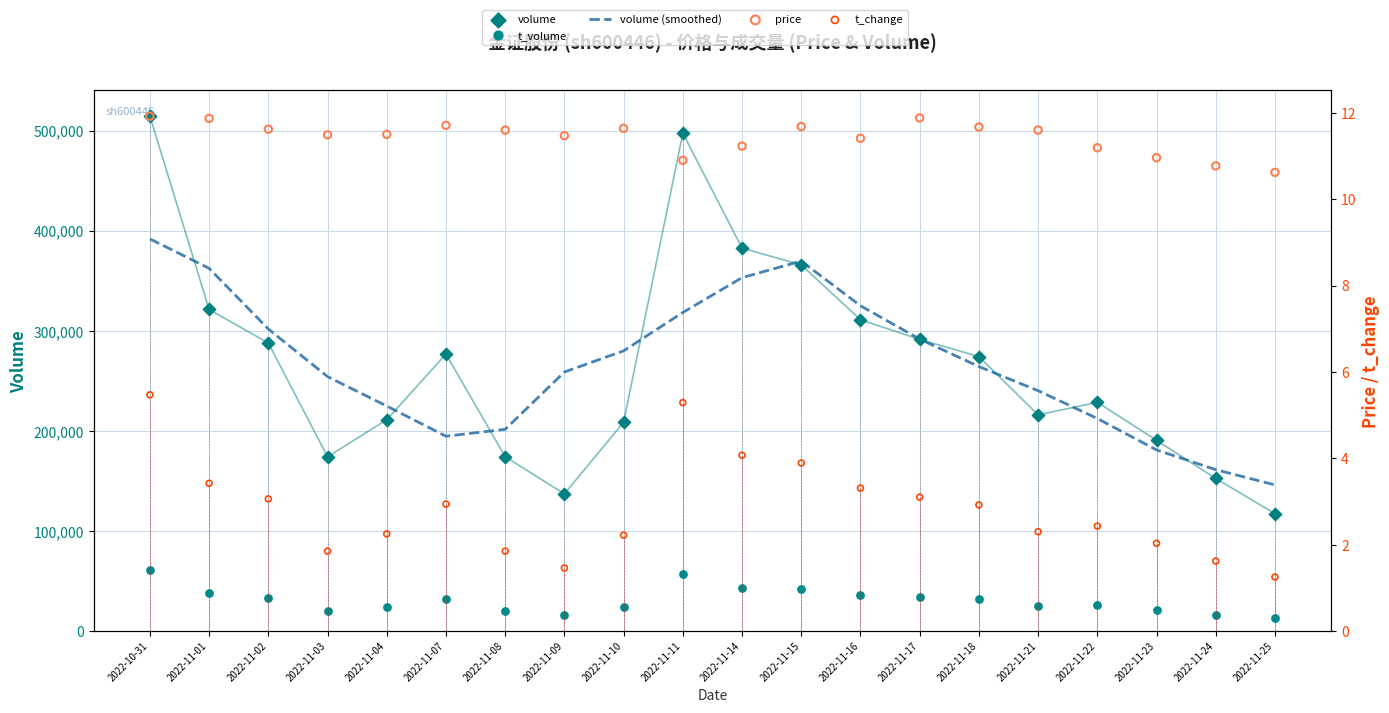

Which series contains the lowest Y value?

t_change